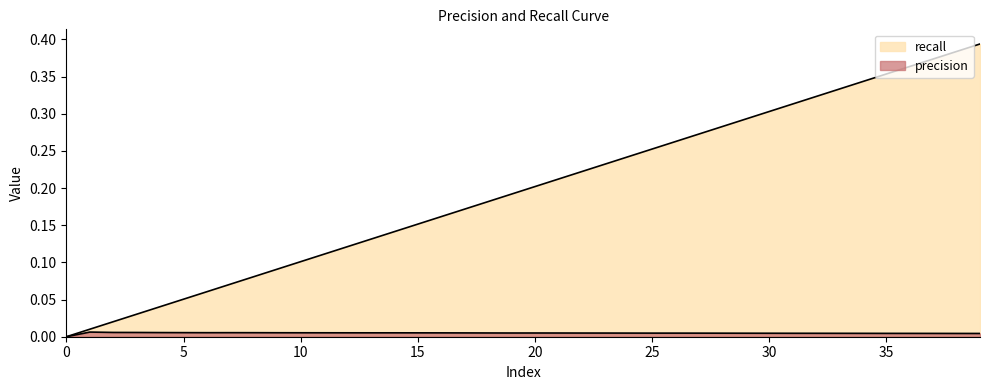

How many lines are shown in the chart?

2